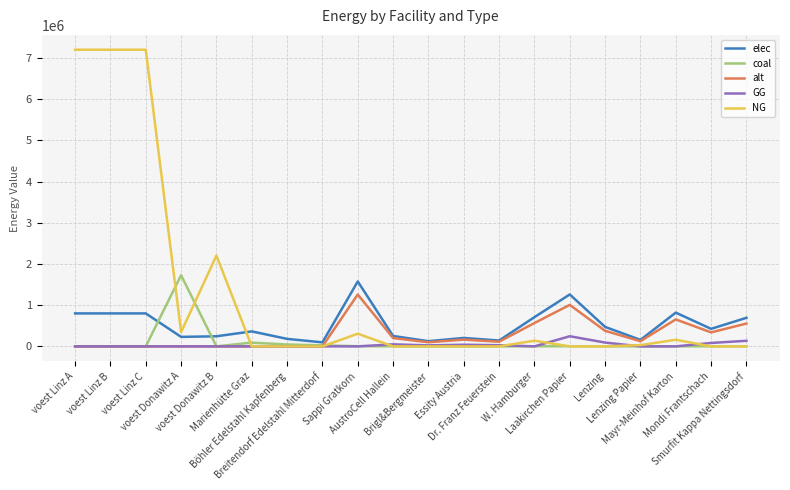

Which series has the largest total across all categories?

NG